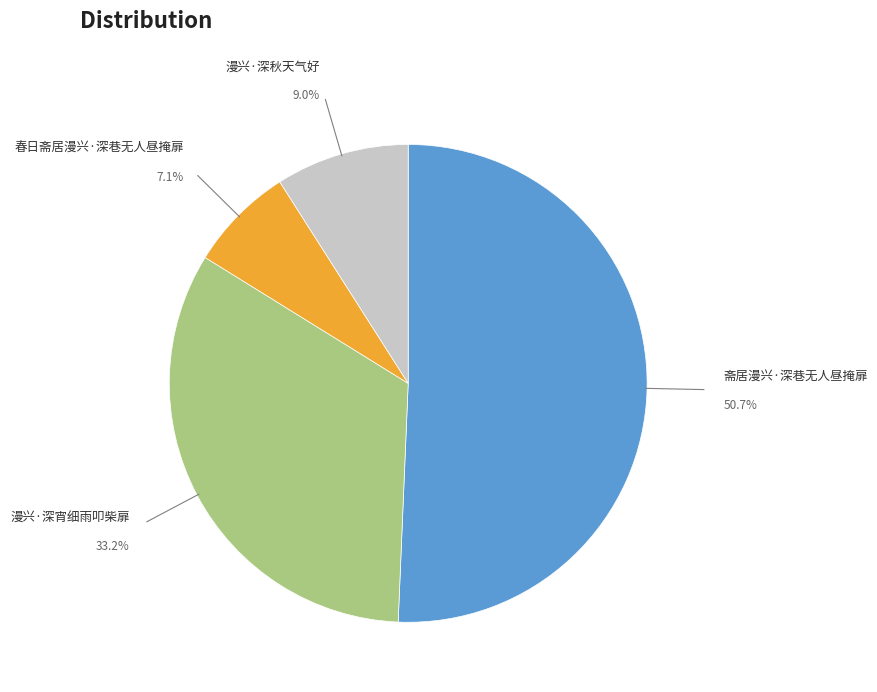

Is there a majority slice in this chart?

Yes